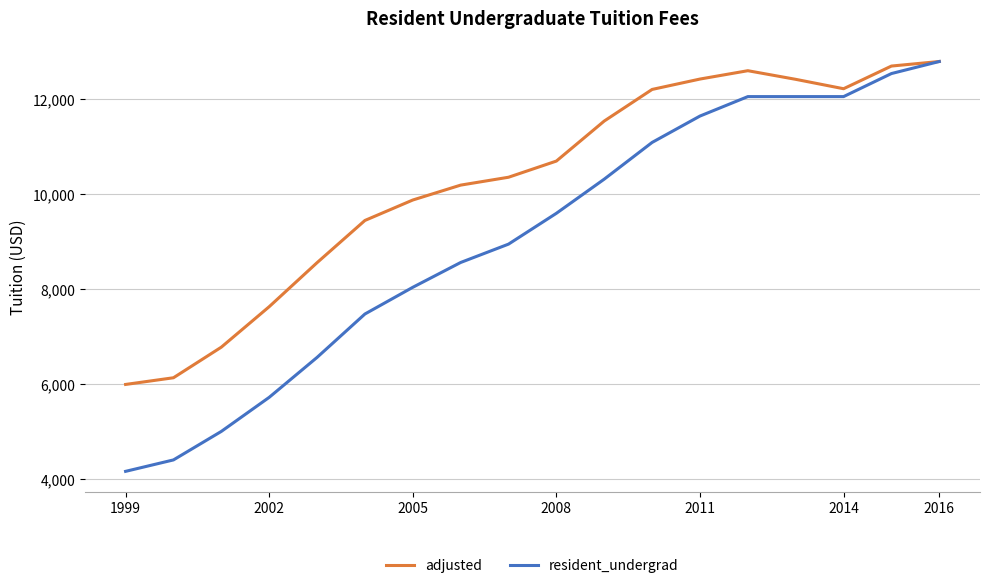

List the series in order of their overall mean, highest first.

adjusted, resident_undergrad